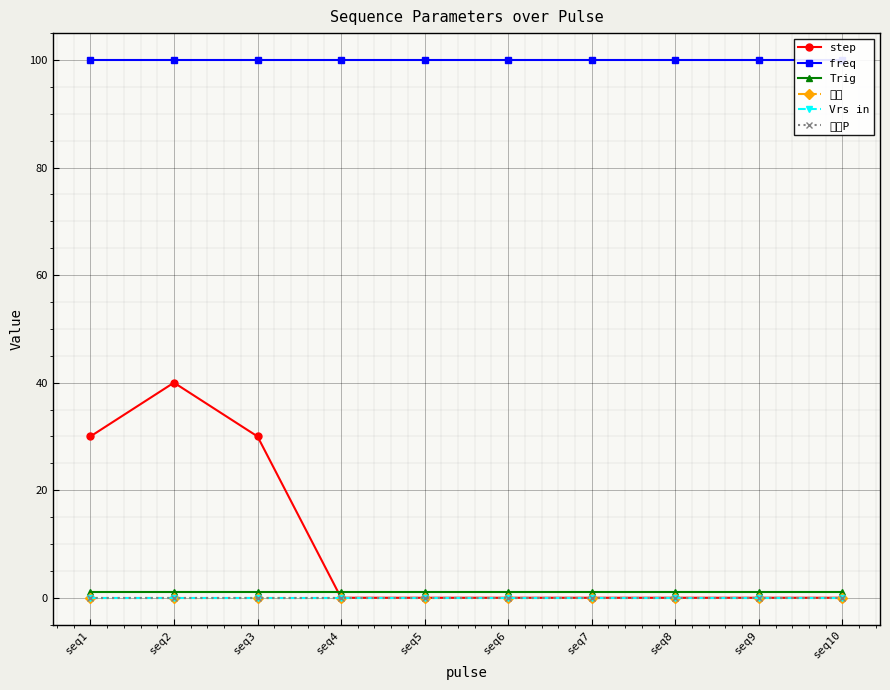

Between seq5 and seq7, which is larger?

seq5